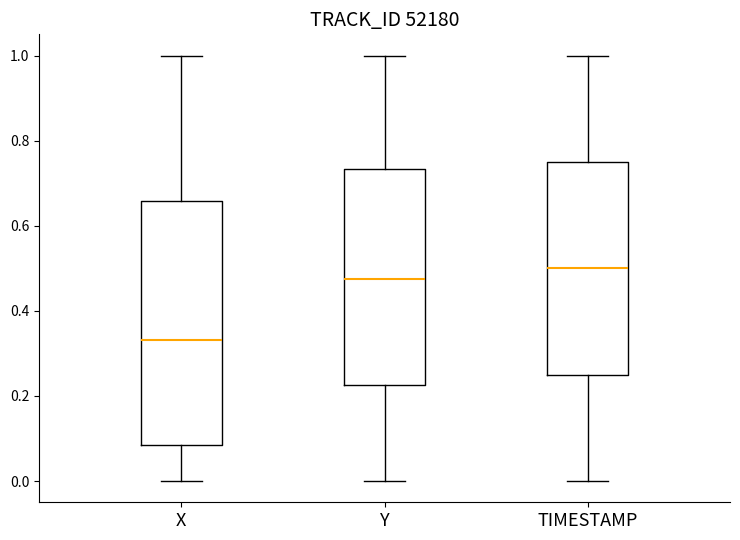

Reading left to right, read every box against the y-axis: the position of its median line, the range the box covers, and the ends of its whiskers. The values are not printed on the chart, so give them approximately, as read against the axis.

X: median 0.34, box 0.08 to 0.66, whiskers 0.00 to 1.00
Y: median 0.48, box 0.22 to 0.74, whiskers 0.00 to 1.00
TIMESTAMP: median 0.50, box 0.26 to 0.76, whiskers 0.00 to 1.00